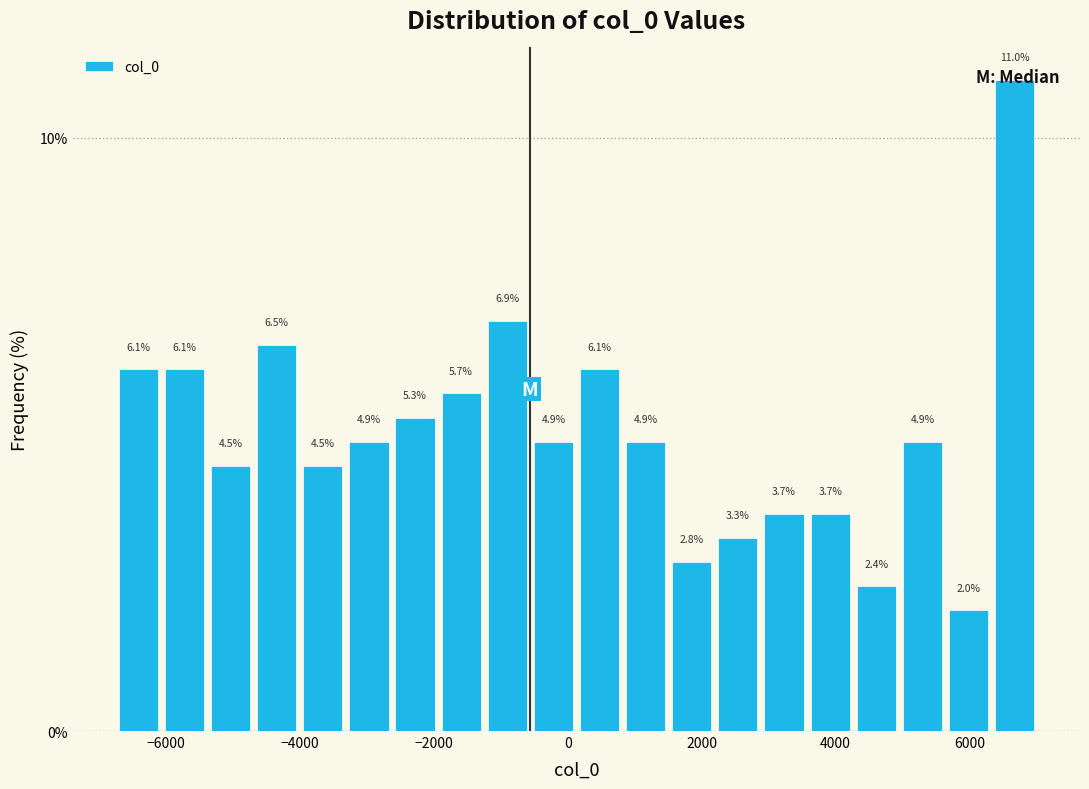

Read against the x-axis, roughly where is the centre of the tallest bar?

6600